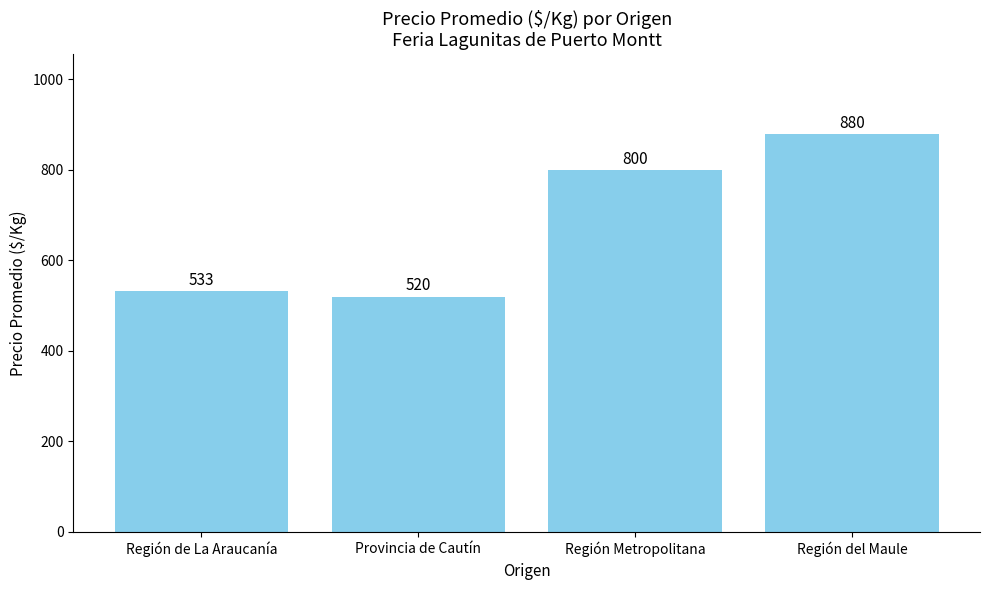

What is the value of the 2nd bar from the left?

520